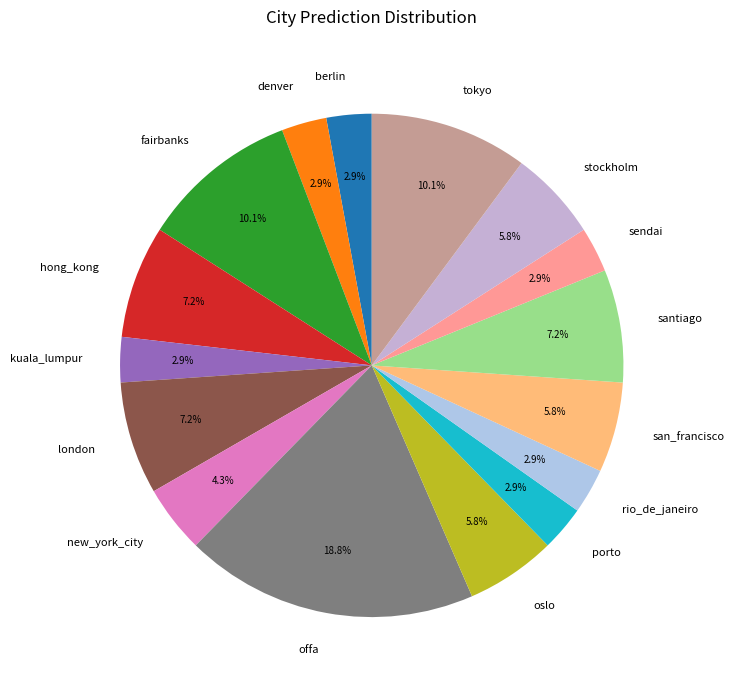

Count the number of slices in the pie.

16